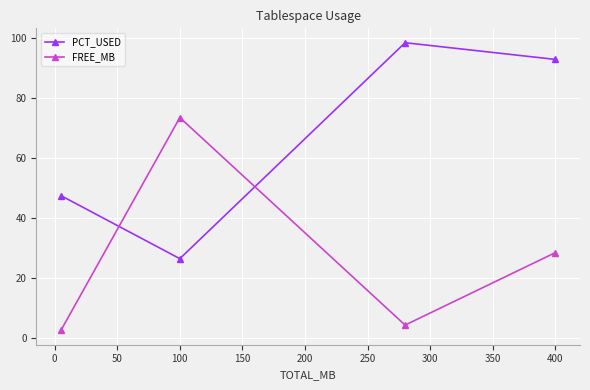

What is the difference between the second highest and minimum values in the FREE_MB series?

25.9